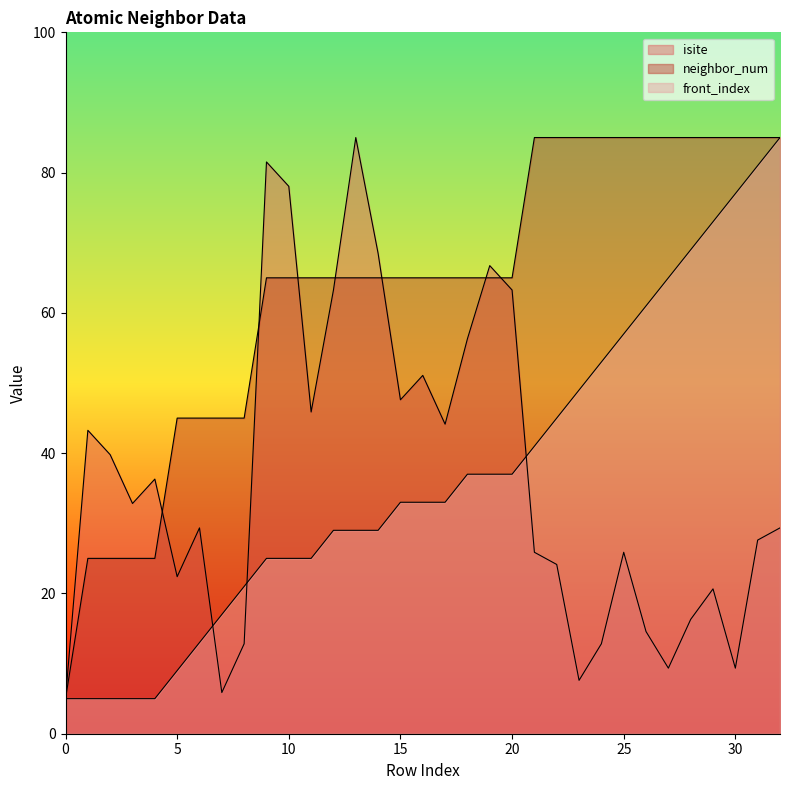

Reading left to right, list all the values displayed in this chart.

isite: 0=5.0	1=43.3	2=39.8	3=32.8	4=36.3	5=22.4	6=29.3	7=5.9	8=12.8	9=81.5	10=78.0	11=45.9	12=63.3	13=85.0	14=68.5	15=47.6	16=51.1	17=44.1	18=56.3	19=66.7	20=63.3	21=25.9	22=24.1	23=7.6	24=12.8	25=25.9	26=14.6	27=9.3	28=16.3	29=20.7	30=9.3	31=27.6	32=29.3
neighbor_num: 0=5.0	1=25.0	2=25.0	3=25.0	4=25.0	5=45.0	6=45.0	7=45.0	8=45.0	9=65.0	10=65.0	11=65.0	12=65.0	13=65.0	14=65.0	15=65.0	16=65.0	17=65.0	18=65.0	19=65.0	20=65.0	21=85.0	22=85.0	23=85.0	24=85.0	25=85.0	26=85.0	27=85.0	28=85.0	29=85.0	30=85.0	31=85.0	32=85.0
front_index: 0=5.0	1=5.0	2=5.0	3=5.0	4=5.0	5=9.0	6=13.0	7=17.0	8=21.0	9=25.0	10=25.0	11=25.0	12=29.0	13=29.0	14=29.0	15=33.0	16=33.0	17=33.0	18=37.0	19=37.0	20=37.0	21=41.0	22=45.0	23=49.0	24=53.0	25=57.0	26=61.0	27=65.0	28=69.0	29=73.0	30=77.0	31=81.0	32=85.0